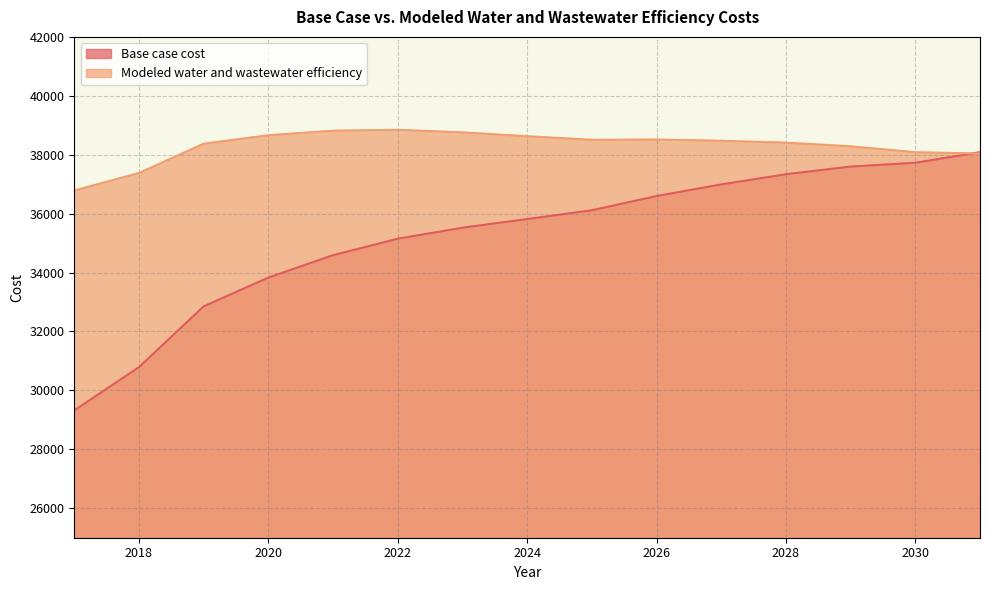

At 2019, list the series in order from largest to smallest.

Modeled water and wastewater efficiency, Base case cost